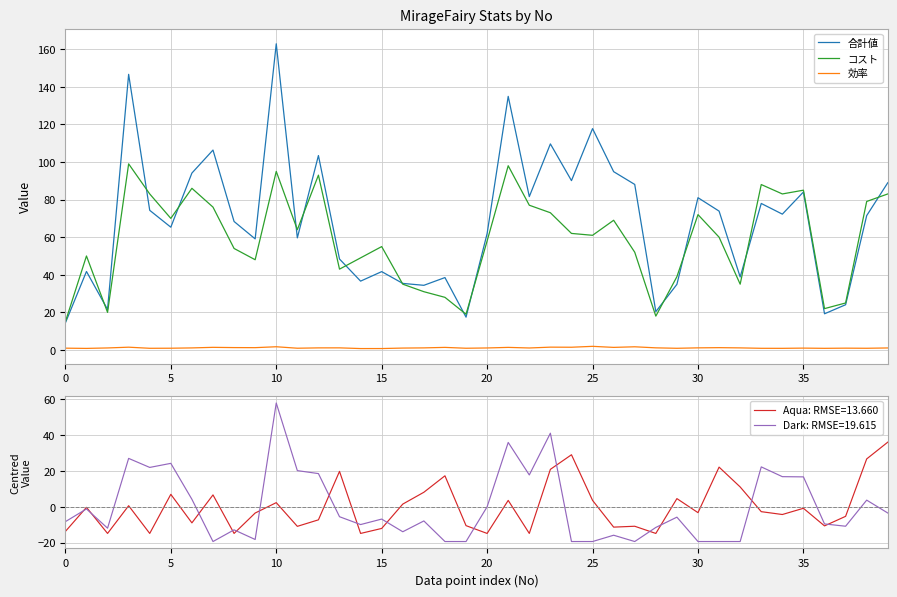

What is the highest value of the コスト series?

99.0